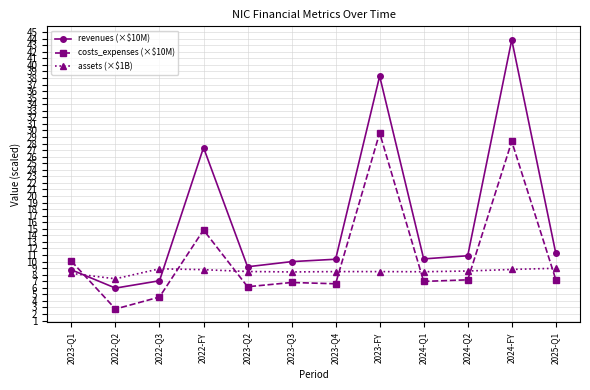

True or false: assets (×$1B) and revenues (×$10M) cross at least once.

True